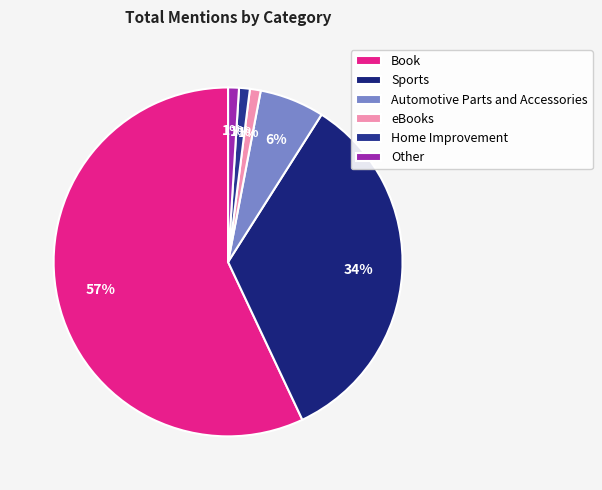

To the nearest percent, what is the average slice percentage?

17%